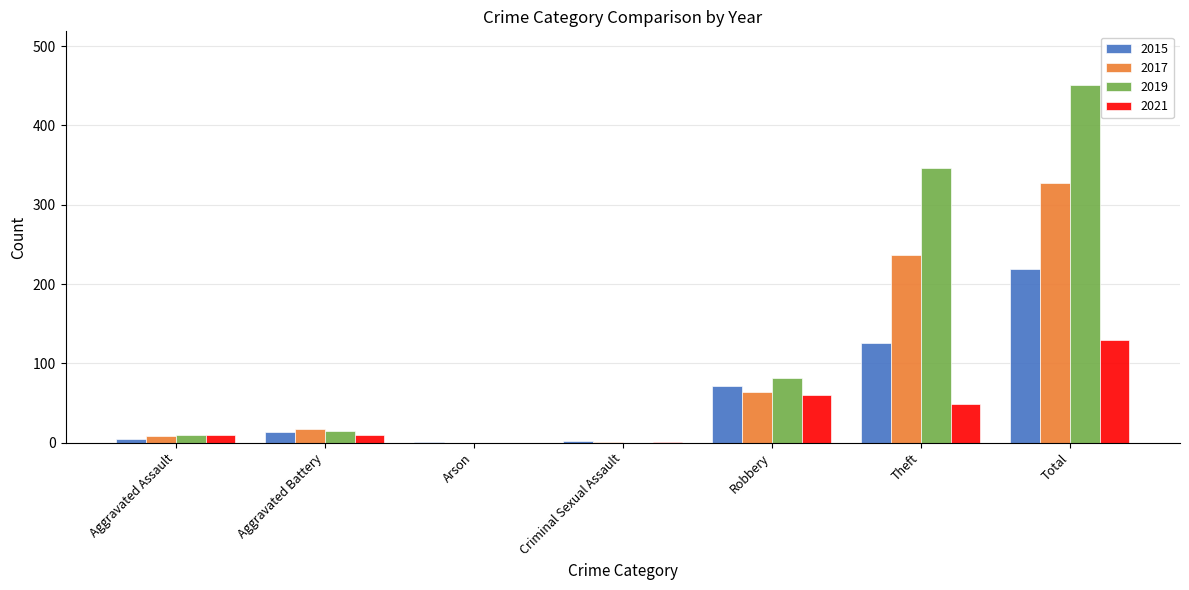

True or false: 2017 has a value of 8 at Aggravated Assault.

True